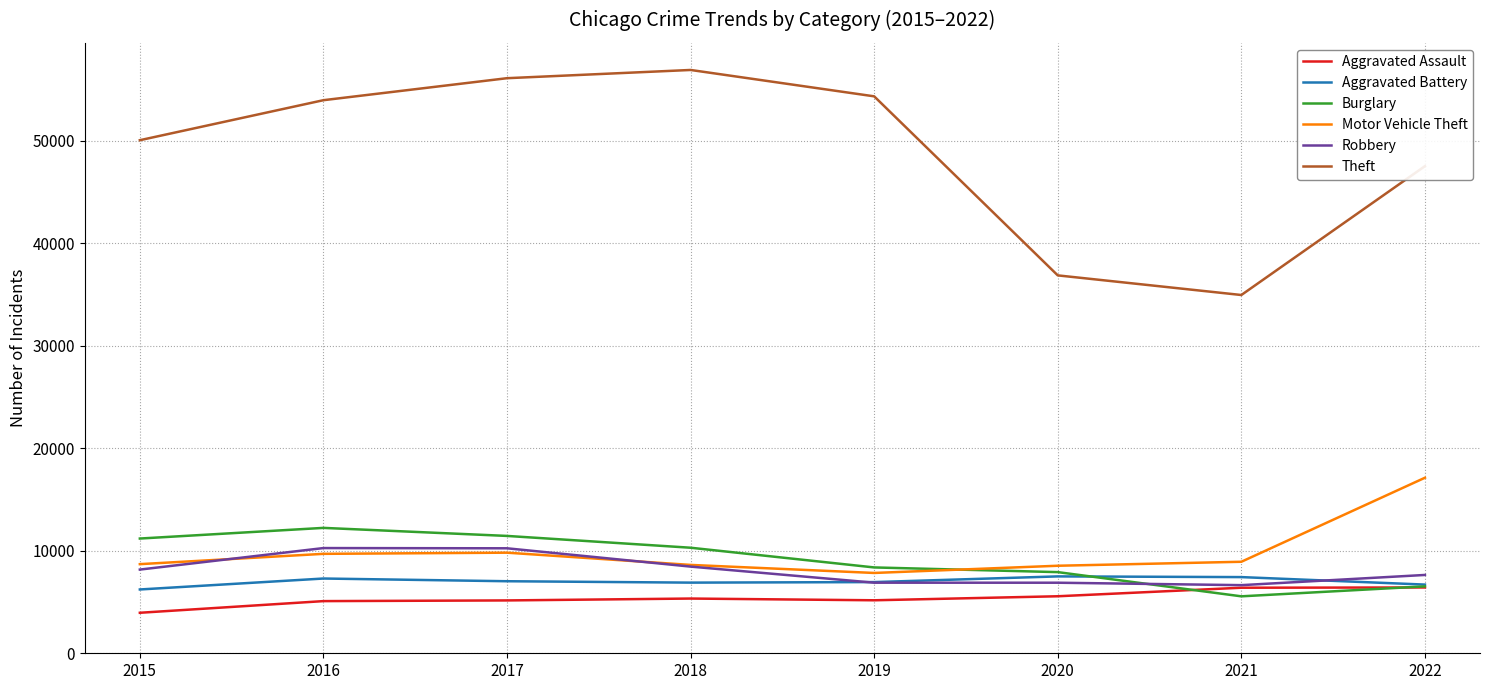

True or false: Burglary and Theft intersect in this chart.

False